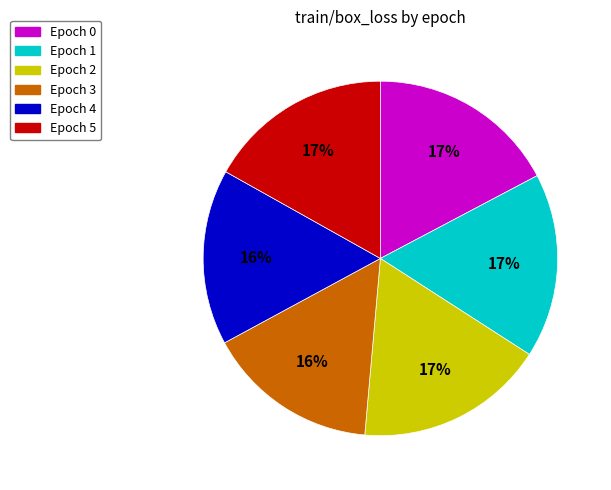

Combined, do Epoch 1 and Epoch 3 account for over 50%?

No